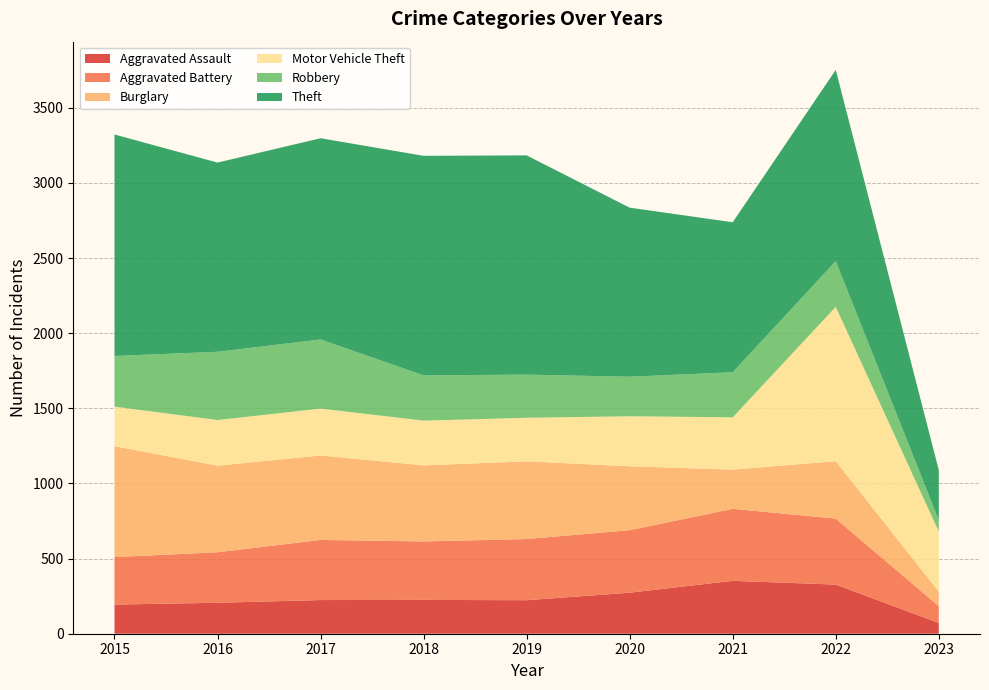

Reading right to left, extract all data points from this chart.

Aggravated Assault: 72	327	352	273	223	225	224	206	194
Aggravated Battery: 111	439	479	416	407	389	400	336	316
Burglary: 97	382	261	425	517	506	562	576	738
Motor Vehicle Theft: 400	1027	348	333	290	298	312	304	263
Robbery: 76	304	300	263	287	301	460	454	337
Theft: 333	1273	998	1125	1459	1461	1339	1259	1474